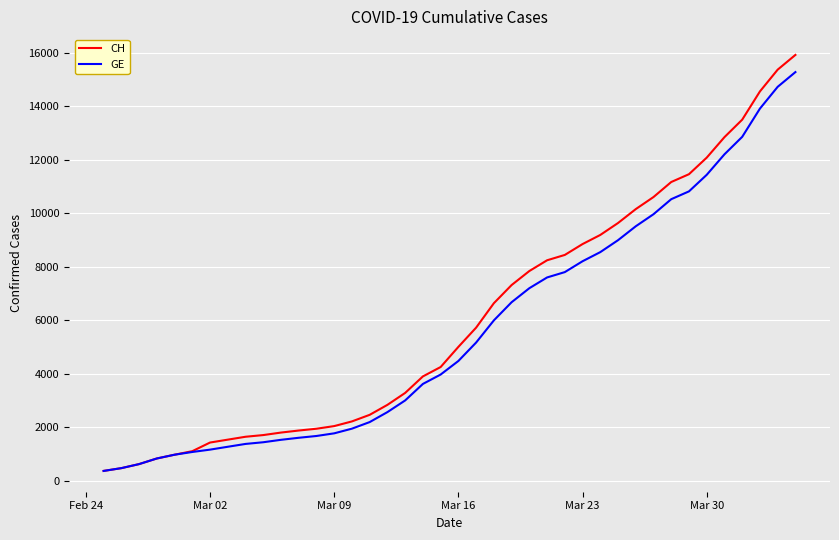

Does the chart have visible grid lines?

Yes